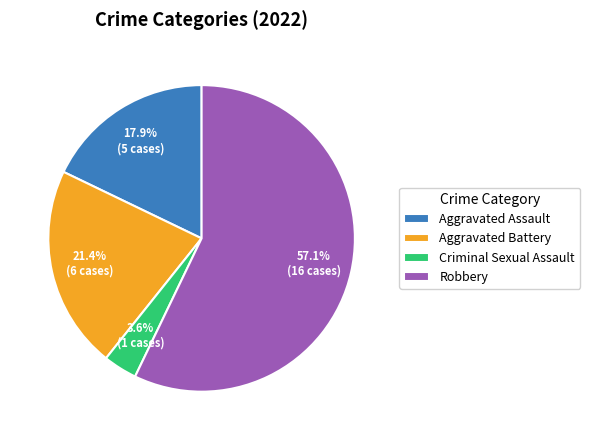

How many slices are in this pie chart?

4